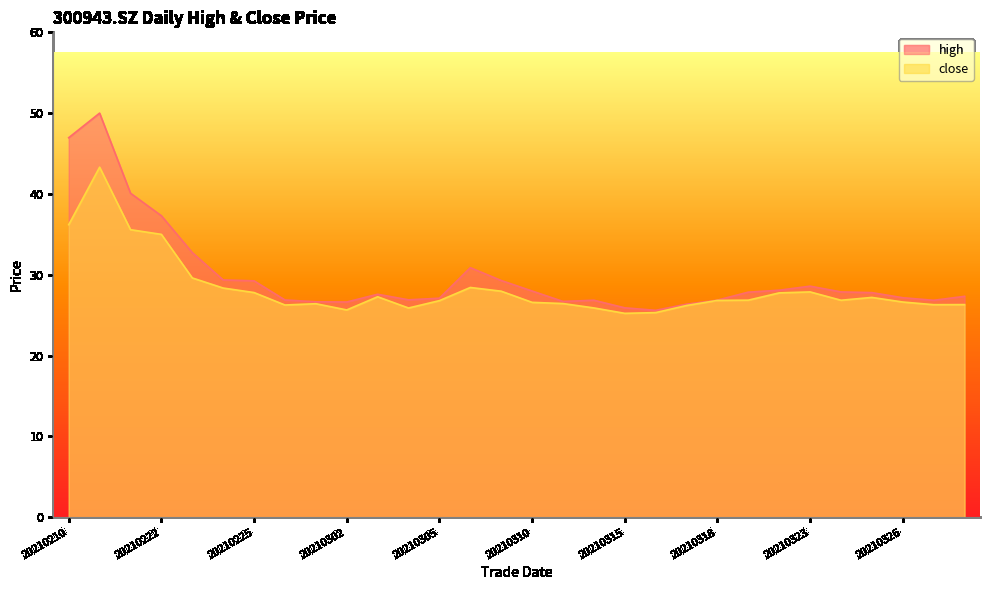

What is the maximum value shown in the chart?

50.0